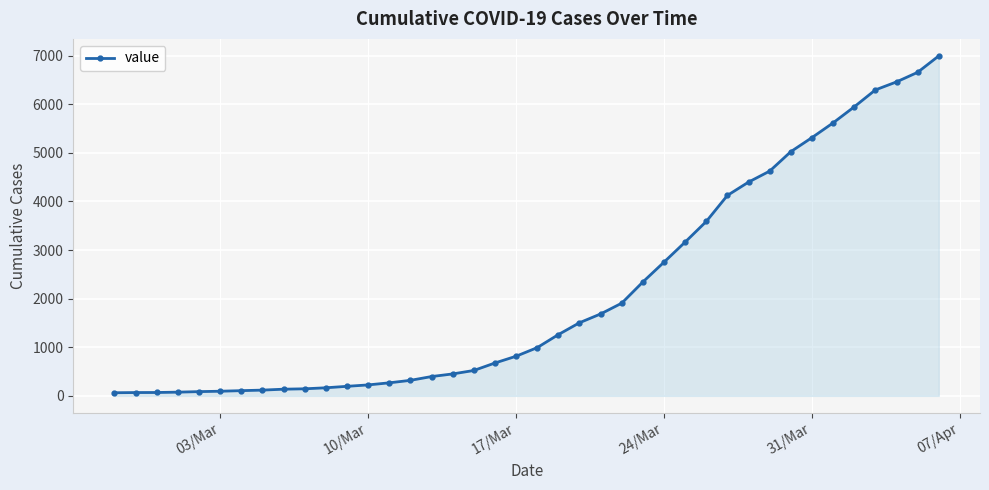

Does the chart have visible grid lines?

Yes